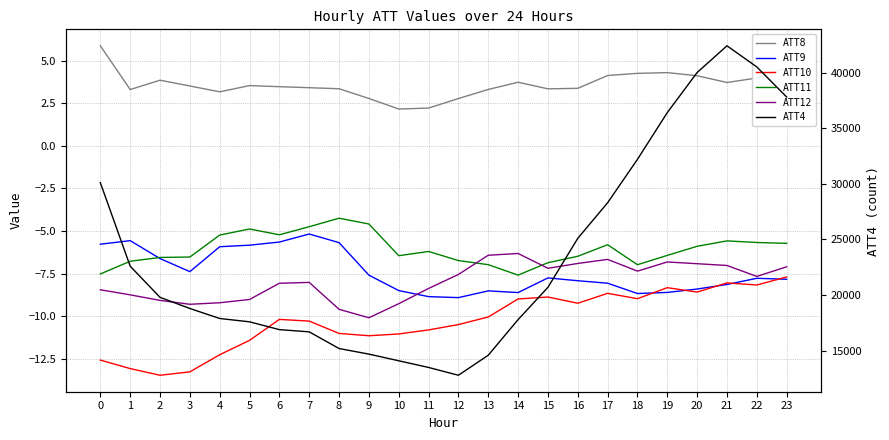

True or false: ATT11 and ATT4 cross at least once.

False